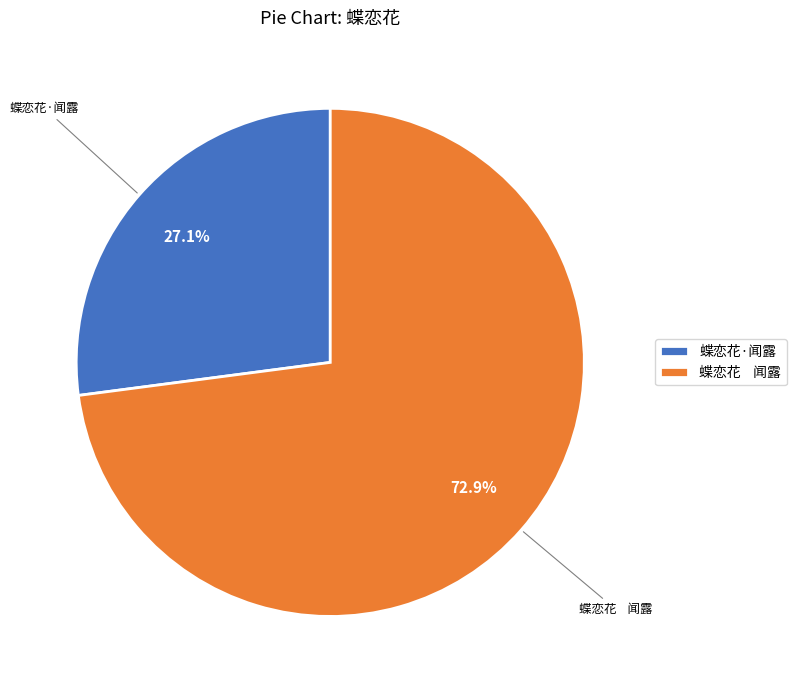

Is the sum of 蝶恋花 闻露 and 蝶恋花·闻露 greater than half?

Yes